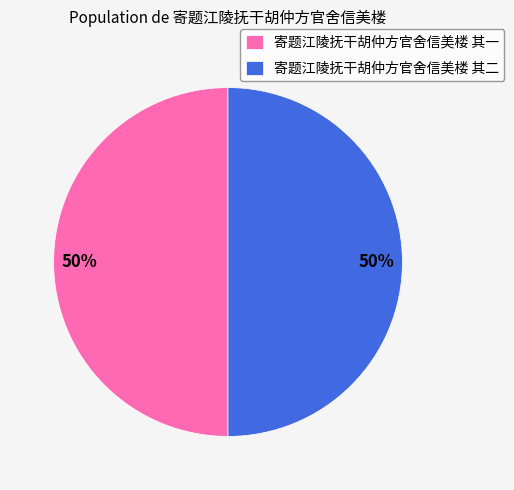

What percentage is the 寄题江陵抚干胡仲方官舍信美楼 其二 slice, to the nearest percent?

50%